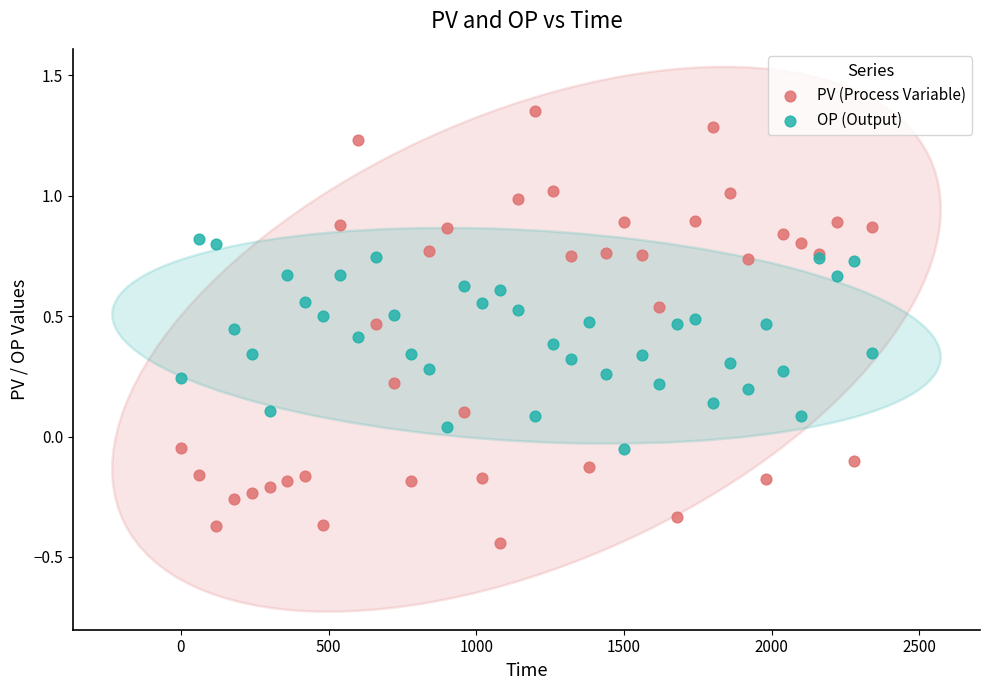

Which series reaches the minimum Y coordinate?

PV (Process Variable)